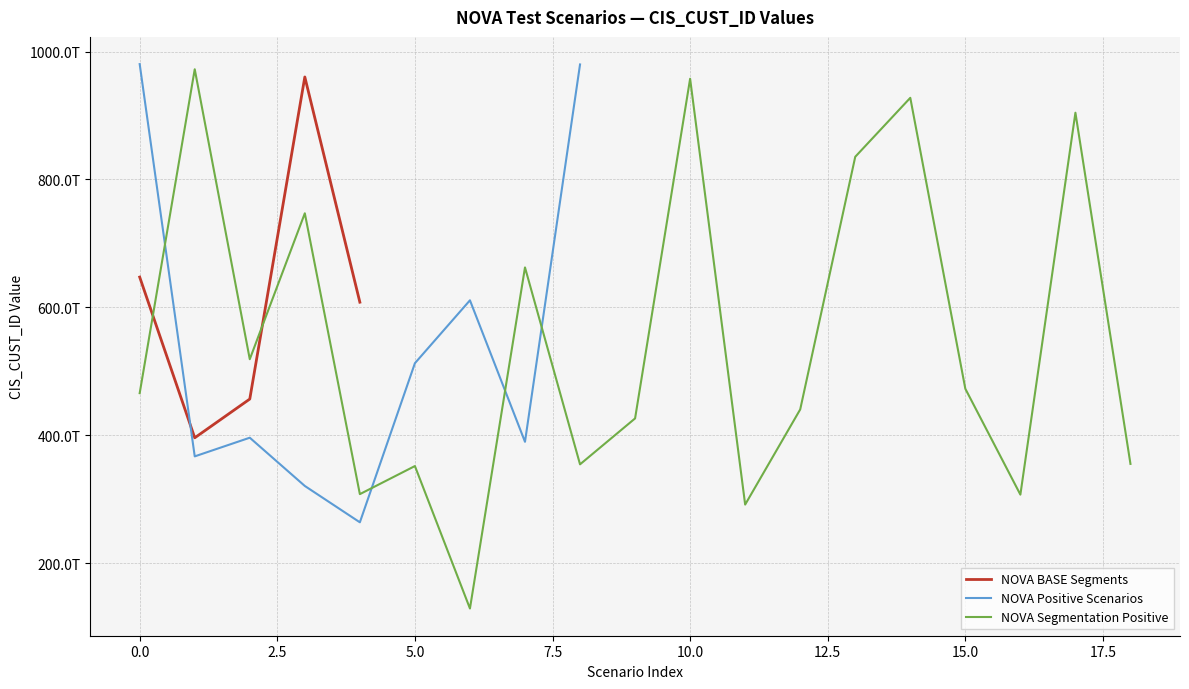

Rank the series by their maximum value, from lowest to highest.

NOVA BASE Segments, NOVA Segmentation Positive, NOVA Positive Scenarios